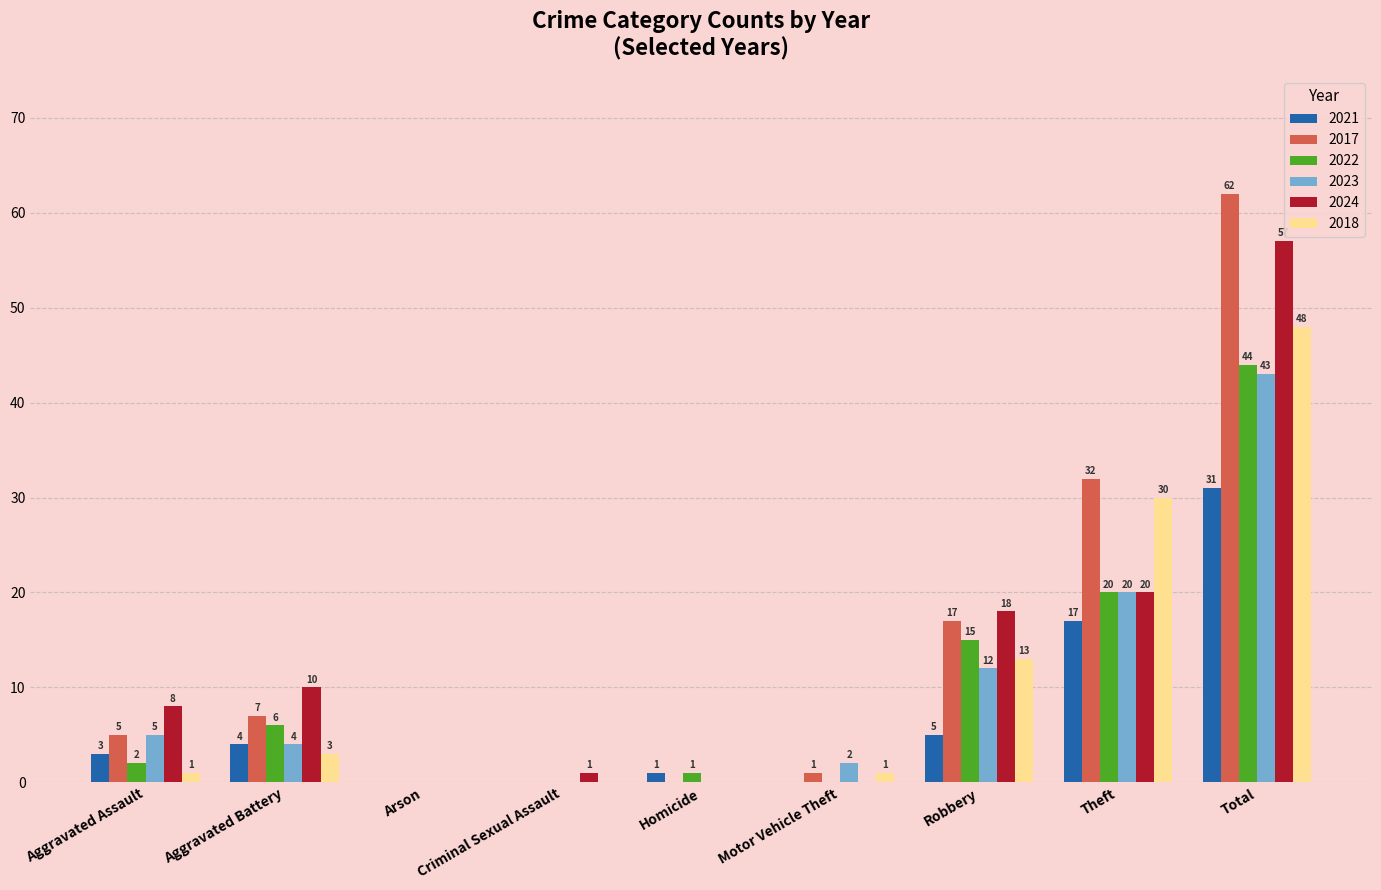

Which category has the highest value in the 2021 series?

Total